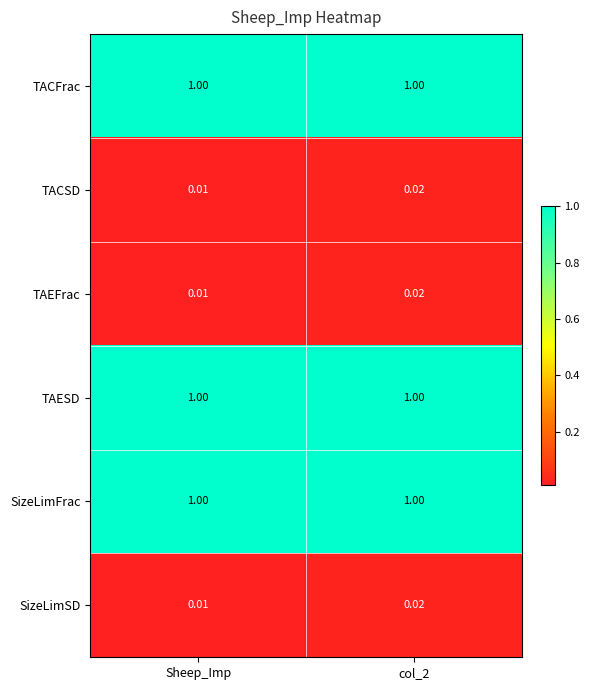

At which category does the chart reach its minimum across all series?

Sheep_Imp